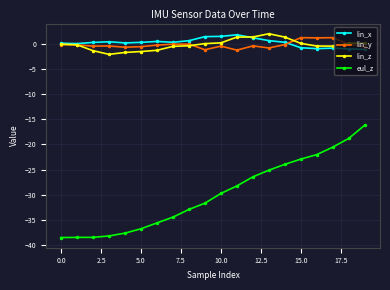

How many lines are shown in the chart?

4